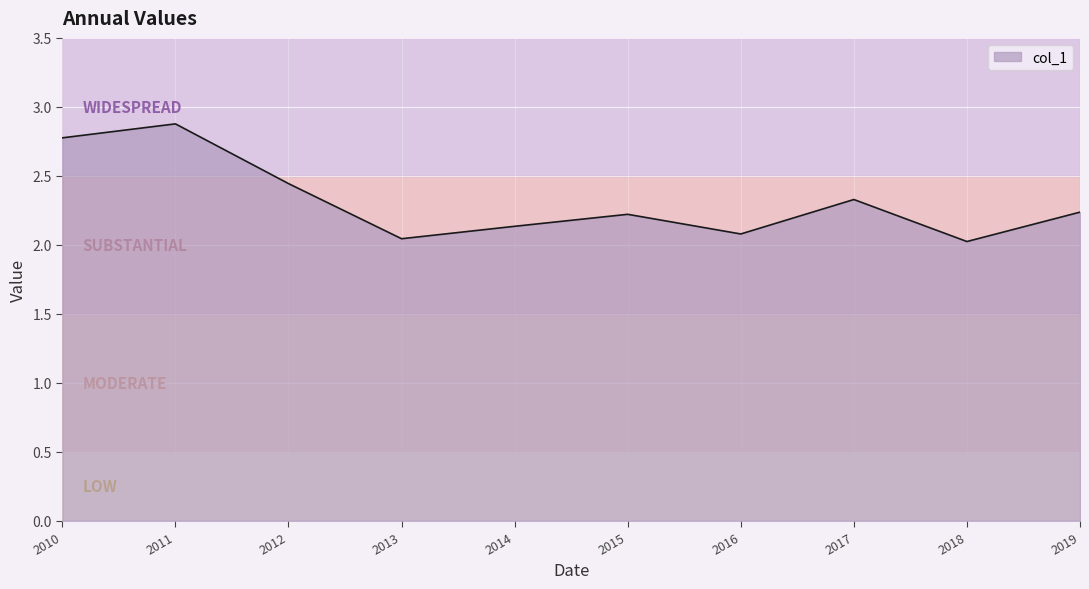

What is the difference between the maximum and minimum values?

0.9